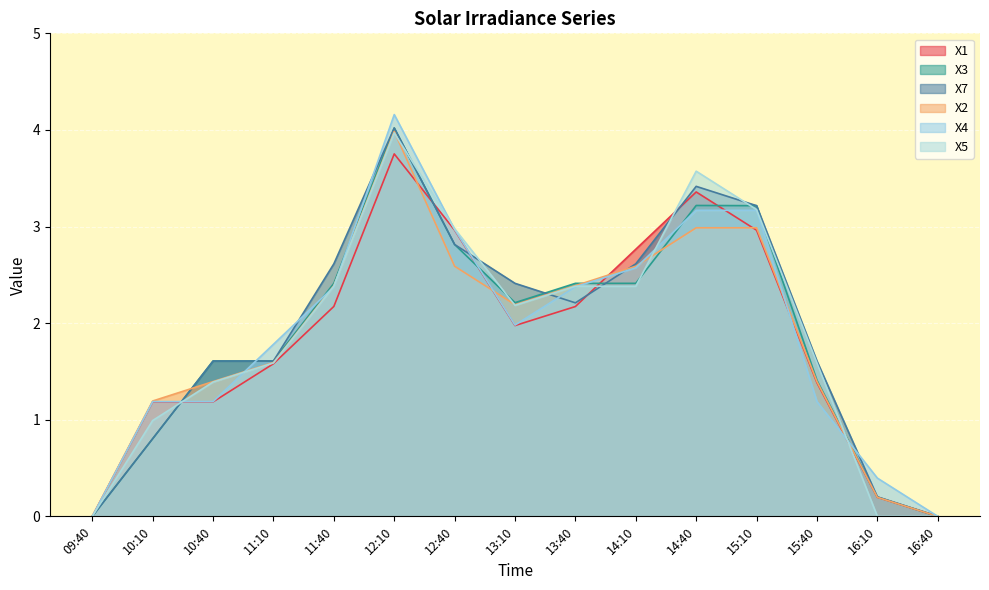

What is the total value across all series at 13:10?

13.0